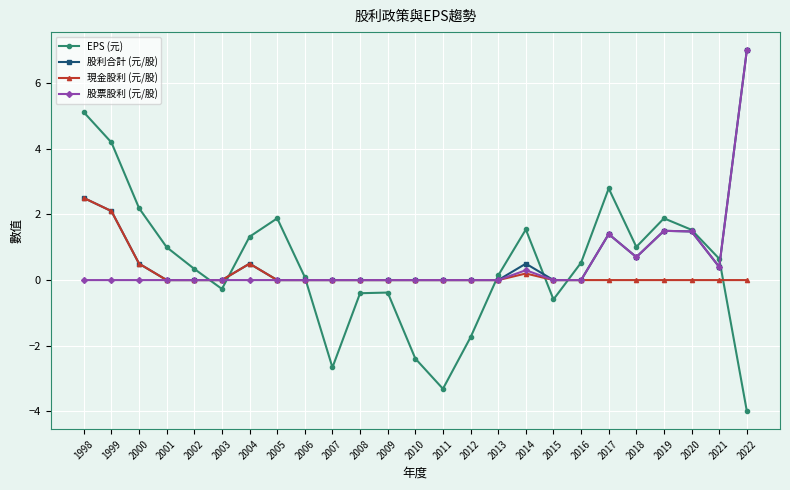

What is the difference between the second highest and minimum values in the 股票股利 (元/股) series?

1.5